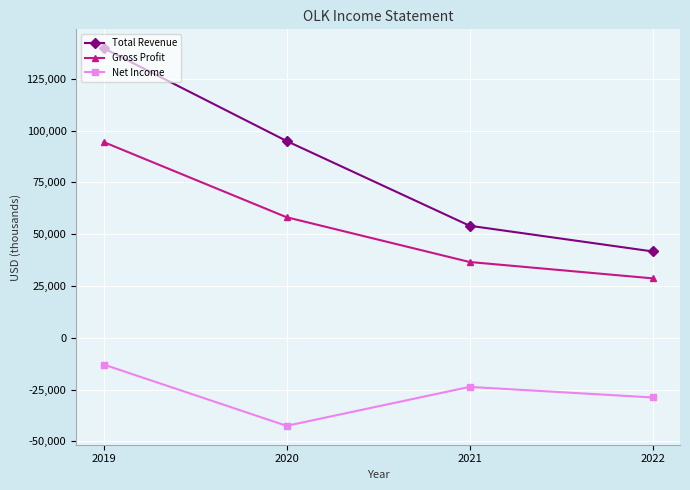

What is the smallest value displayed?

-42500